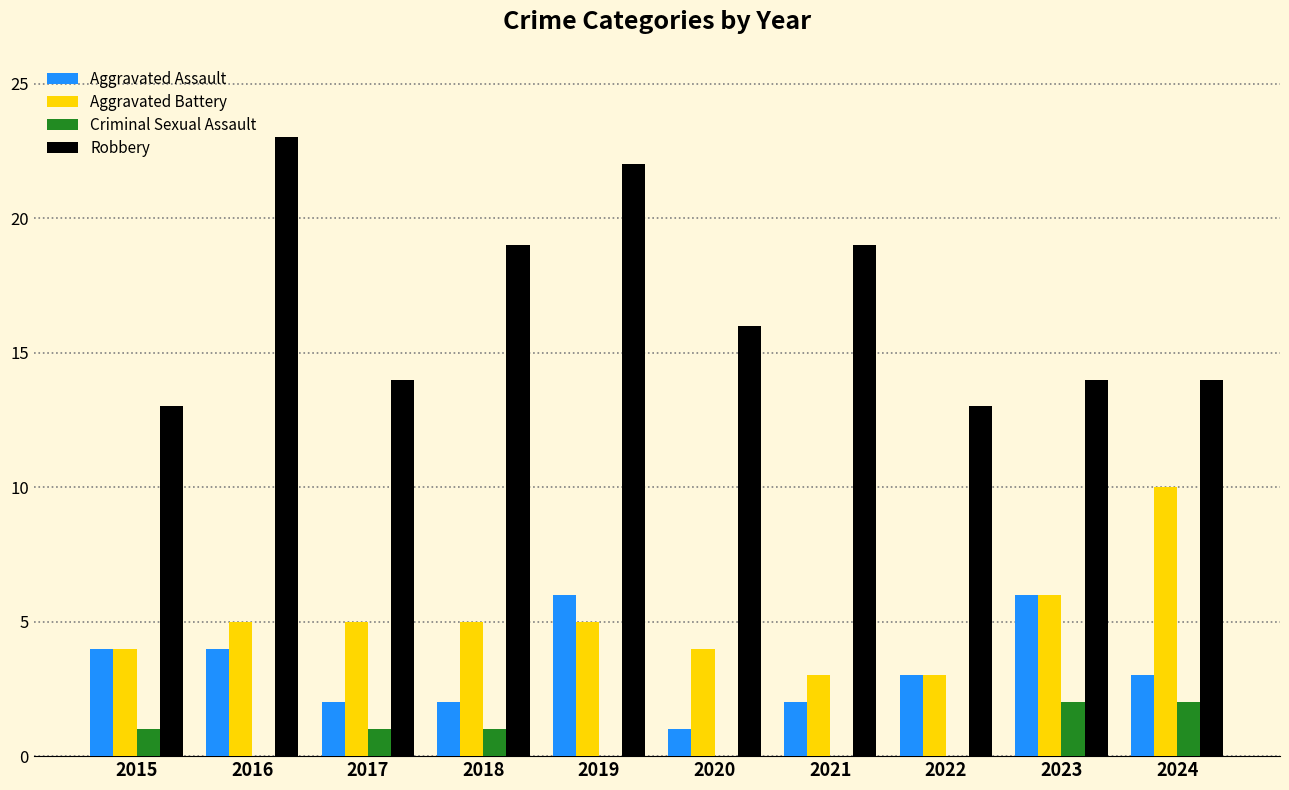

What is the sum of all Robbery values?

167